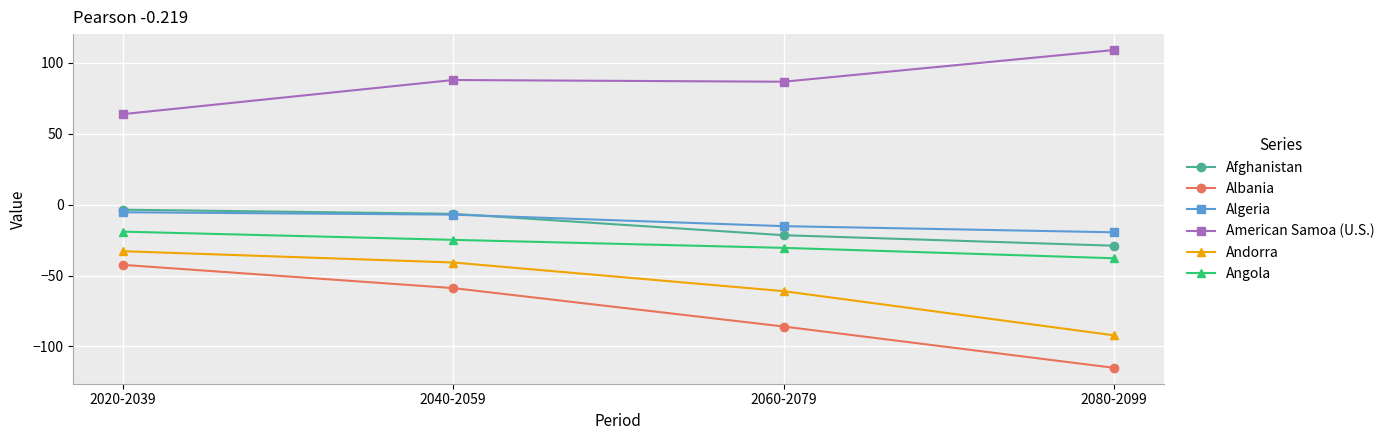

Which category has the highest value in the Angola series?

2020-2039